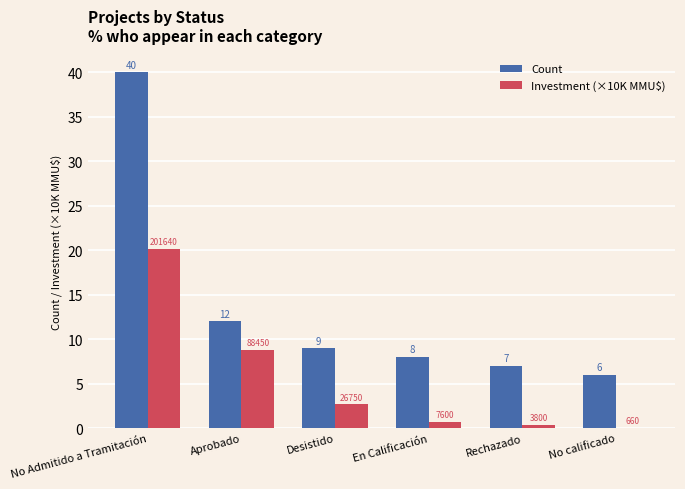

What is the highest value of the Count series?

40.0